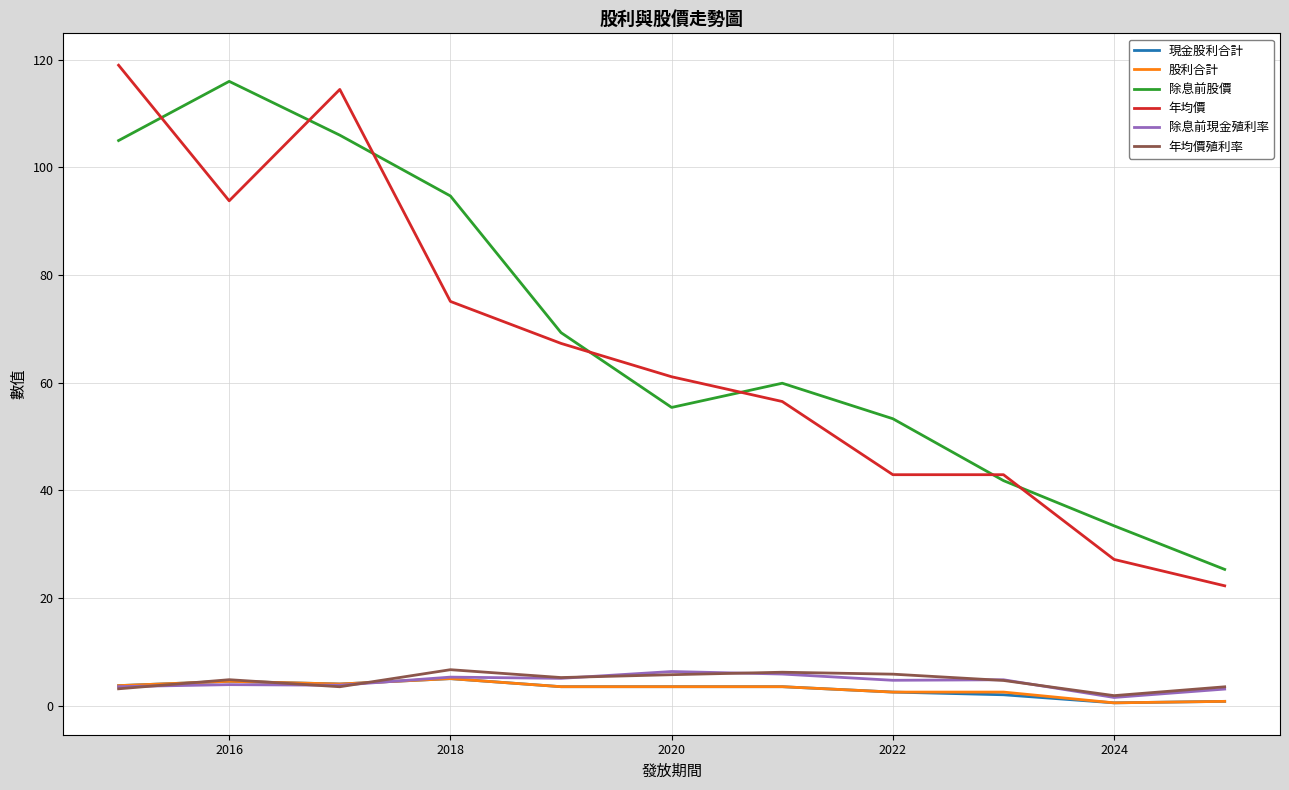

What are all the series names shown in the legend?

現金股利合計, 股利合計, 除息前股價, 年均價, 除息前現金殖利率, 年均價殖利率